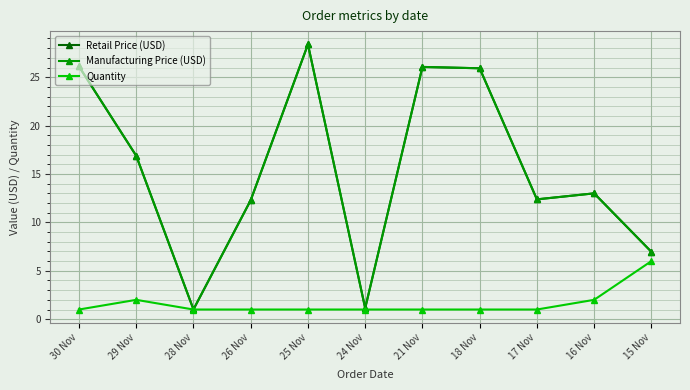

Where is the first local minimum for Retail Price (USD)?

28 Nov